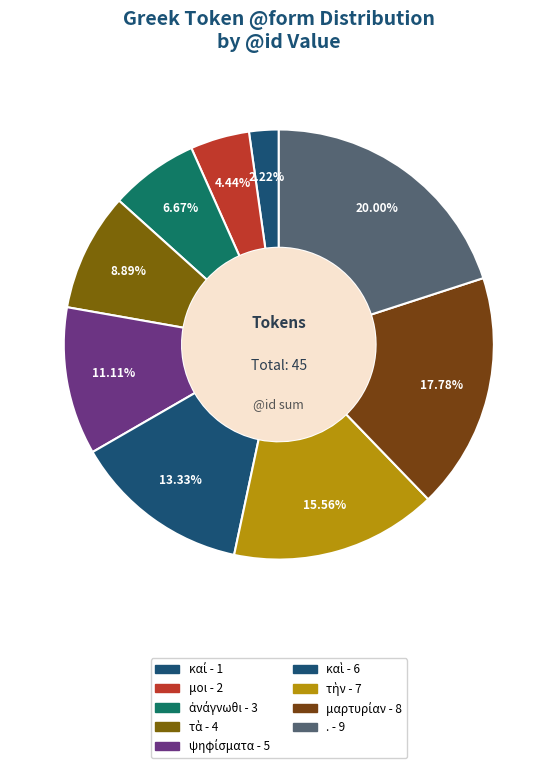

Rank the categories by value from highest to lowest.

., μαρτυρίαν, τὴν, καὶ, ψηφίσματα, τὰ, ἀνάγνωθι, μοι, καί